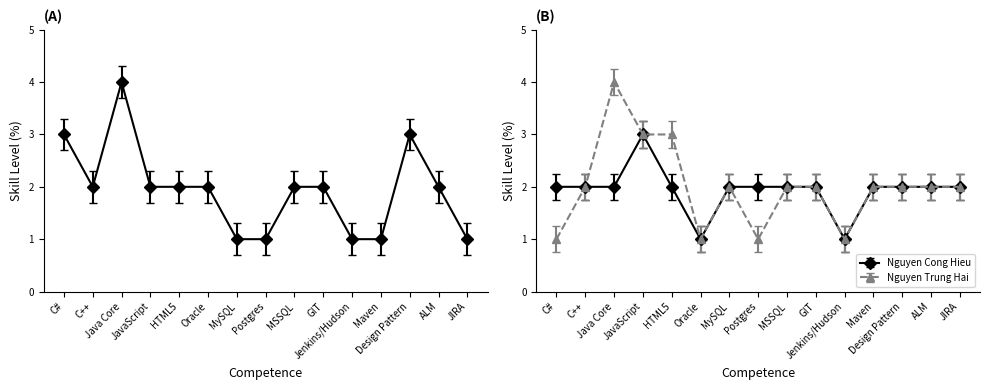

Reading left to right, extract all data points from this chart.

Huynh Duc Khoa: C#=3	C++=2	Java Core=4	JavaScript=2	HTML5=2	Oracle=2	MySQL=1	Postgres=1	MSSQL=2	GIT=2	Jenkins/Hudson=1	Maven=1	Design Pattern=3	ALM=2	JIRA=1
Nguyen Cong Hieu: C#=2	C++=2	Java Core=2	JavaScript=3	HTML5=2	Oracle=1	MySQL=2	Postgres=2	MSSQL=2	GIT=2	Jenkins/Hudson=1	Maven=2	Design Pattern=2	ALM=2	JIRA=2
Nguyen Trung Hai: C#=1	C++=2	Java Core=4	JavaScript=3	HTML5=3	Oracle=1	MySQL=2	Postgres=1	MSSQL=2	GIT=2	Jenkins/Hudson=1	Maven=2	Design Pattern=2	ALM=2	JIRA=2